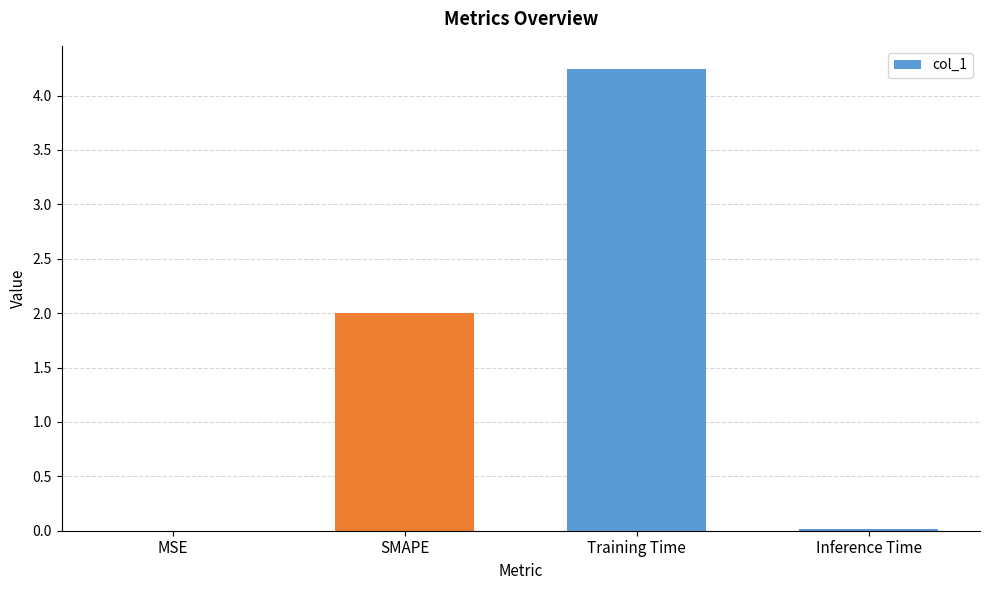

What is the approximate value at SMAPE?

2.0